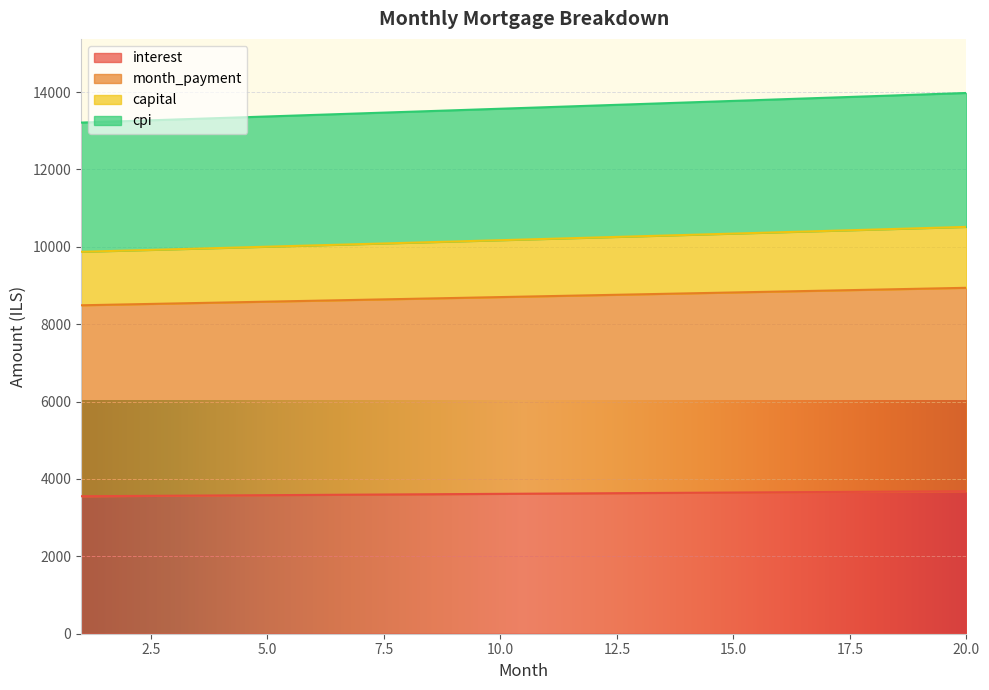

True or false: month_payment has more than 1 interior local peaks.

False